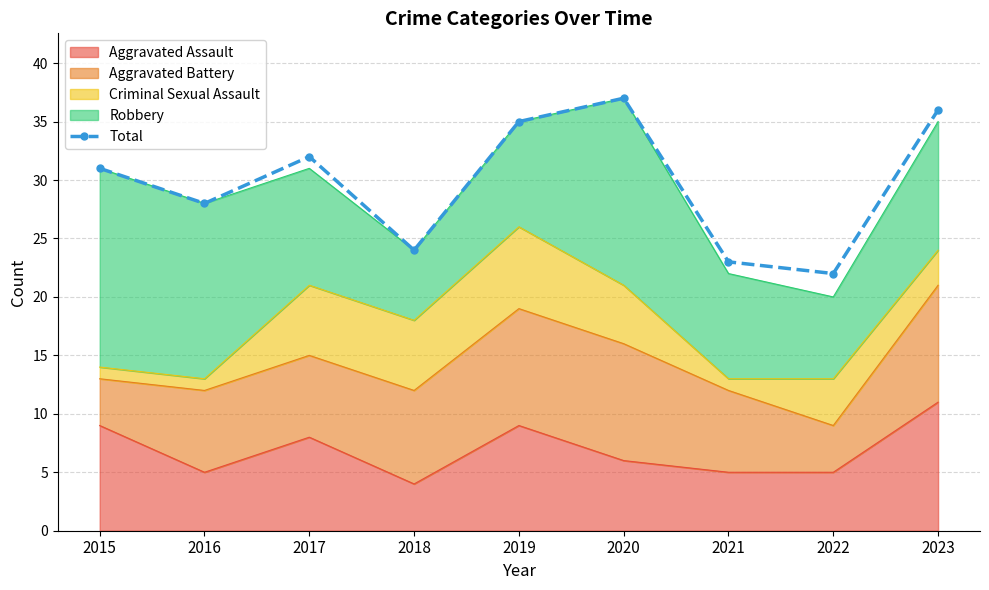

List the labels in order of value, largest first.

2020, 2023, 2019, 2017, 2015, 2016, 2018, 2021, 2022